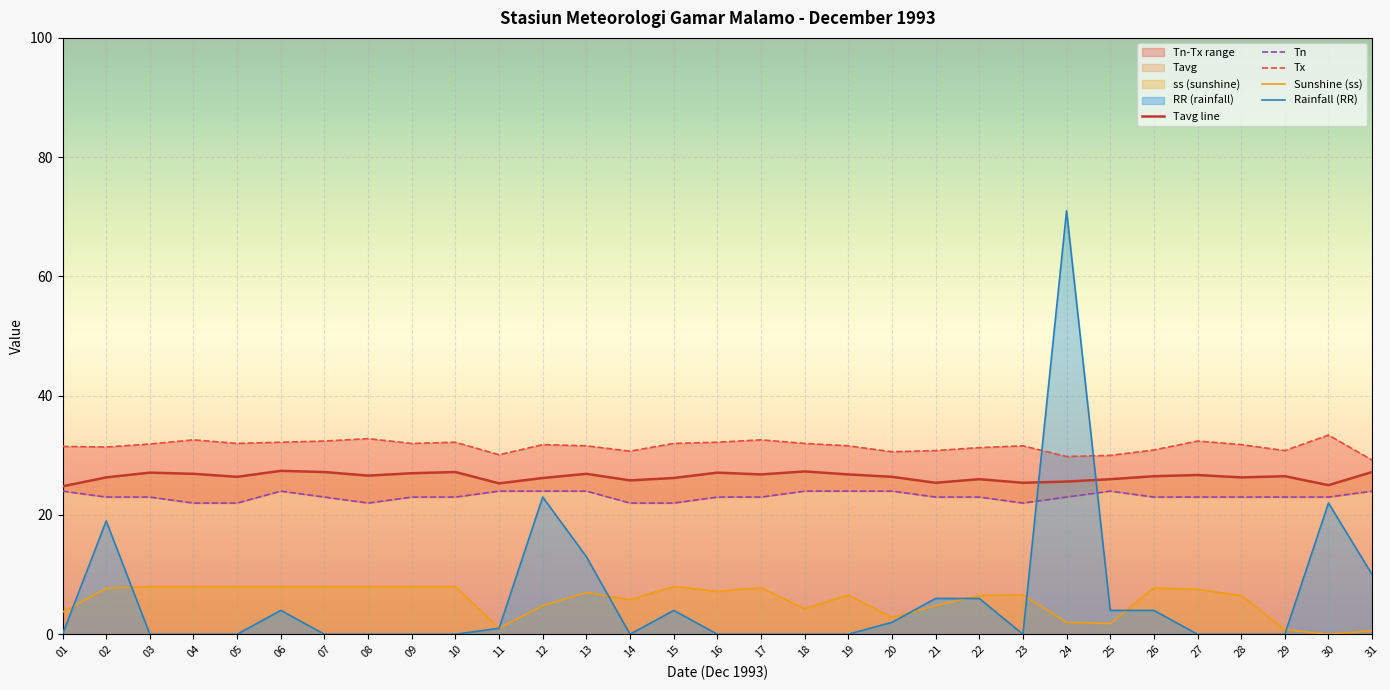

Reading left to right, what are all the values shown in this chart?

Tn: 01=24.0	02=23.0	03=23.0	04=22.0	05=22.0	06=24.0	07=23.0	08=22.0	09=23.0	10=23.0	11=24.0	12=24.0	13=24.0	14=22.0	15=22.0	16=23.0	17=23.0	18=24.0	19=24.0	20=24.0	21=23.0	22=23.0	23=22.0	24=23.0	25=24.0	26=23.0	27=23.0	28=23.0	29=23.0	30=23.0	31=24.0
Tx: 01=31.5	02=31.4	03=31.9	04=32.6	05=32.0	06=32.2	07=32.4	08=32.8	09=32.0	10=32.2	11=30.1	12=31.8	13=31.6	14=30.7	15=32.0	16=32.2	17=32.6	18=32.0	19=31.6	20=30.6	21=30.8	22=31.3	23=31.6	24=29.8	25=30.0	26=30.9	27=32.4	28=31.8	29=30.8	30=33.4	31=29.2
Tavg: 01=24.8	02=26.3	03=27.1	04=26.9	05=26.4	06=27.4	07=27.2	08=26.6	09=27.0	10=27.2	11=25.3	12=26.2	13=26.9	14=25.8	15=26.2	16=27.1	17=26.8	18=27.3	19=26.8	20=26.4	21=25.4	22=26.0	23=25.4	24=25.6	25=26.0	26=26.5	27=26.7	28=26.3	29=26.5	30=25.0	31=27.2
RR: 01=0.0	02=19.0	03=0.0	04=0.0	05=0.0	06=4.0	07=0.0	08=0.0	09=0.0	10=0.0	11=1.0	12=23.0	13=13.0	14=0.0	15=4.0	16=0.0	17=0.0	18=0.0	19=0.0	20=2.0	21=6.0	22=6.0	23=0.0	24=71.0	25=4.0	26=4.0	27=0.0	28=0.0	29=0.0	30=22.0	31=10.0
ss: 01=3.7	02=7.7	03=8.0	04=8.0	05=8.0	06=8.0	07=8.0	08=8.0	09=8.0	10=8.0	11=1.0	12=4.8	13=7.0	14=5.8	15=8.0	16=7.2	17=7.8	18=4.3	19=6.6	20=2.8	21=4.8	22=6.5	23=6.6	24=2.0	25=1.8	26=7.8	27=7.5	28=6.5	29=0.8	30=0.0	31=0.6